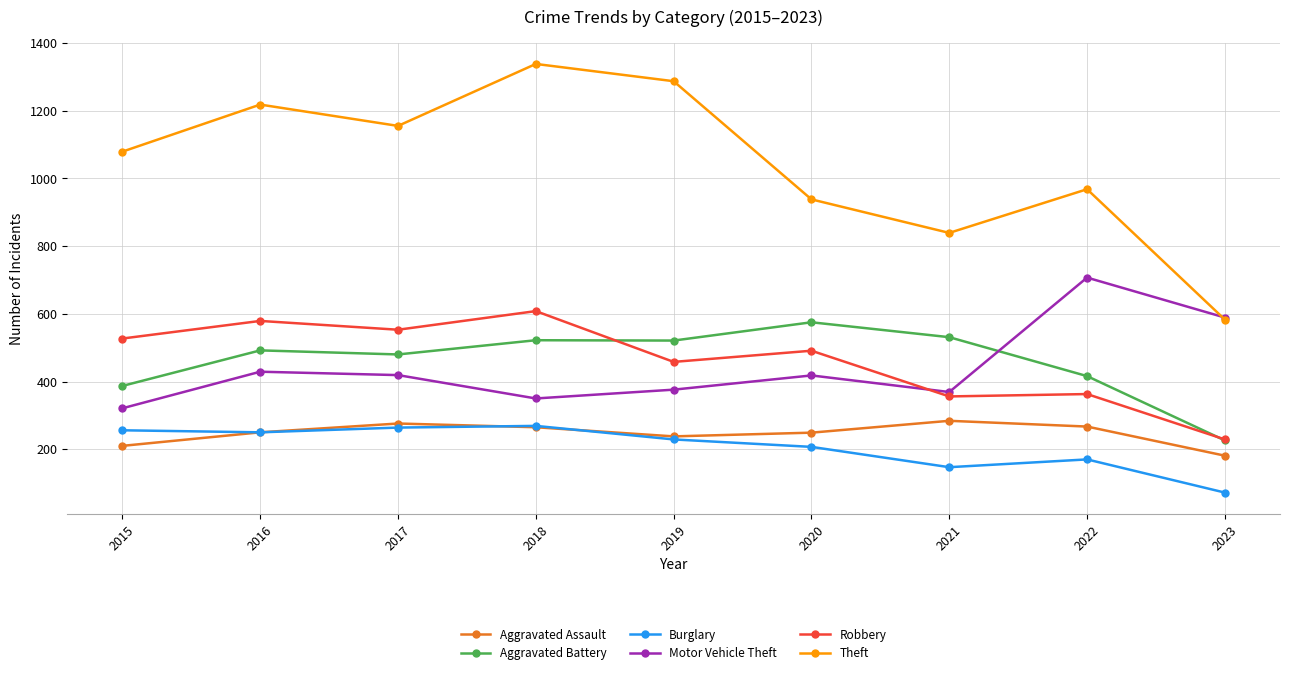

What is the maximum value for Aggravated Assault?

284